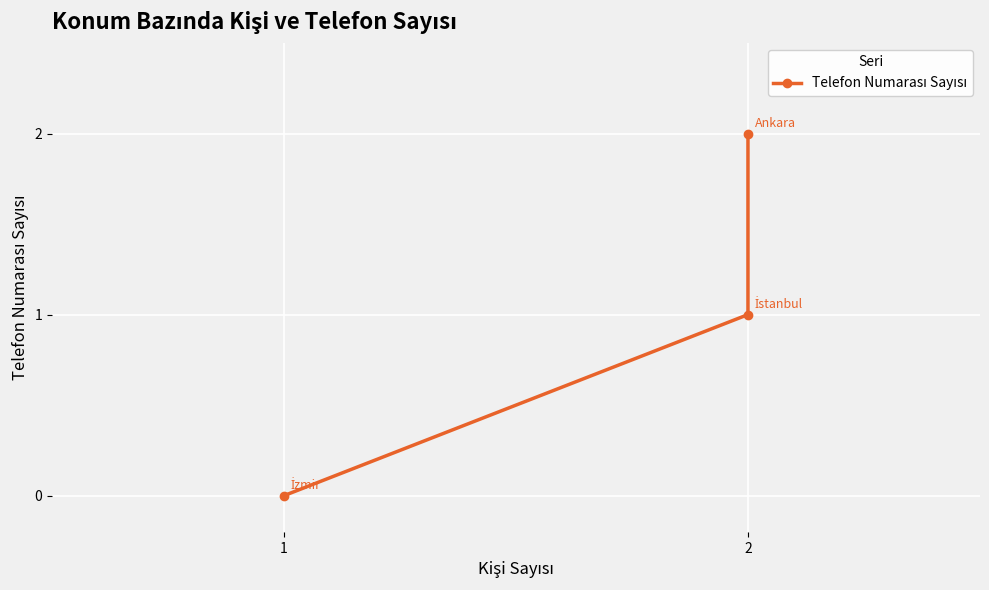

How many data points are above 1?

1